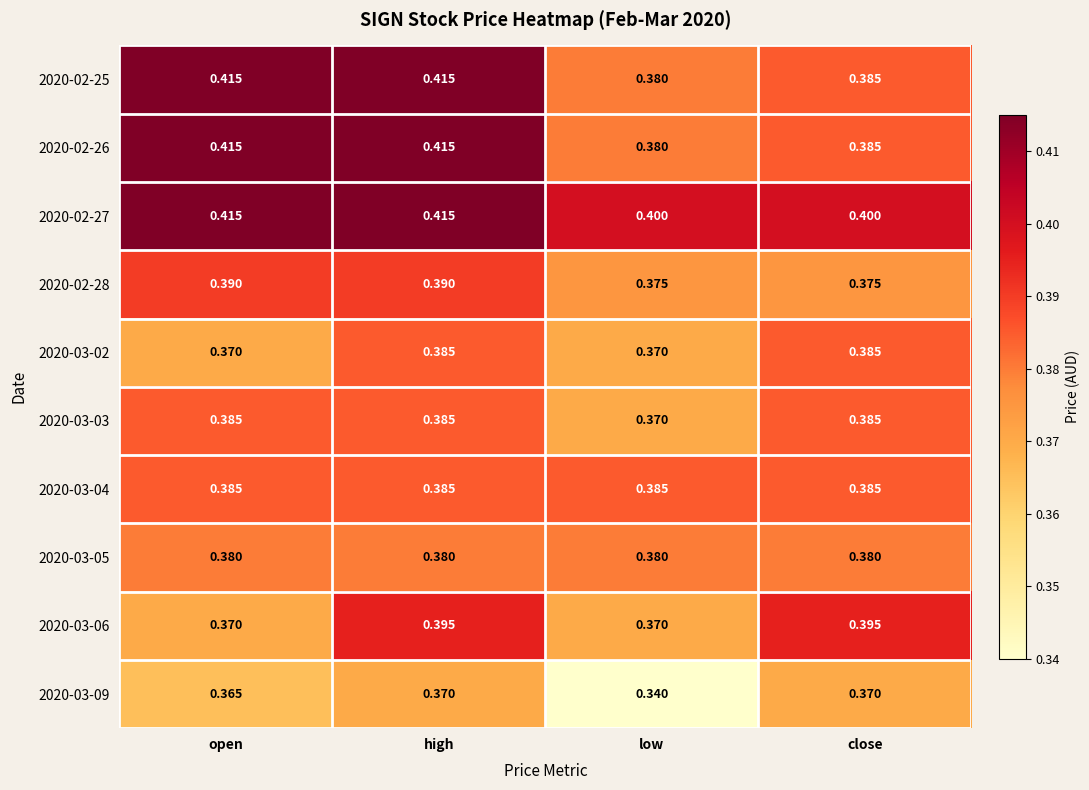

Which category has the lowest value across all series?

low